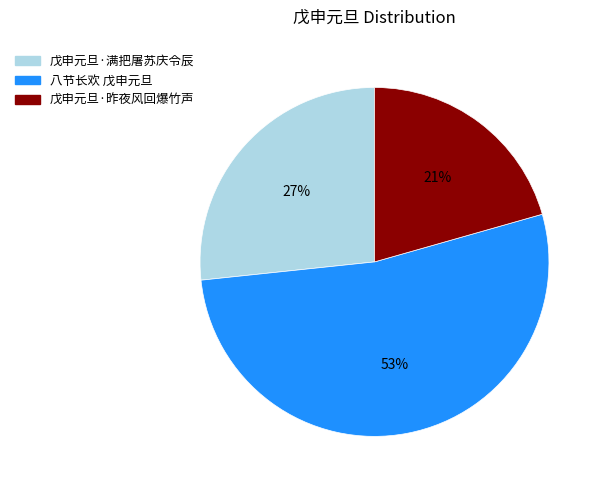

To the nearest percent, what is the difference between the 戊申元旦·昨夜风回爆竹声 and 八节长欢 戊申元旦 slice percentages?

32%